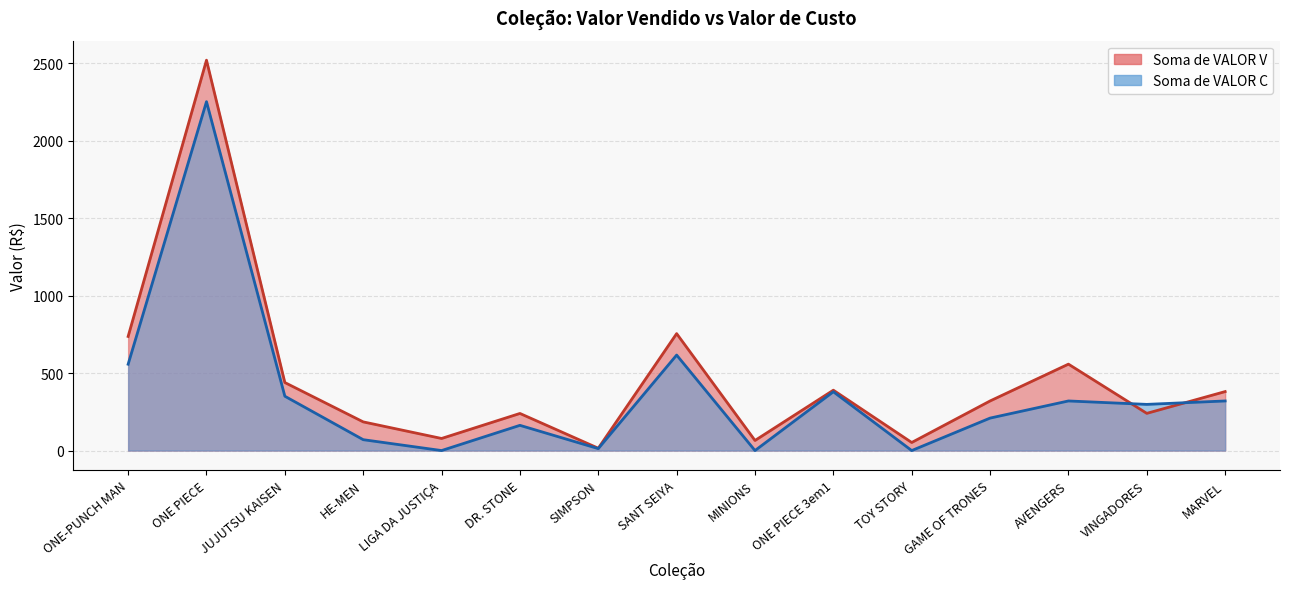

At which label is Soma de VALOR V closest to 1266?

SANT SEIYA